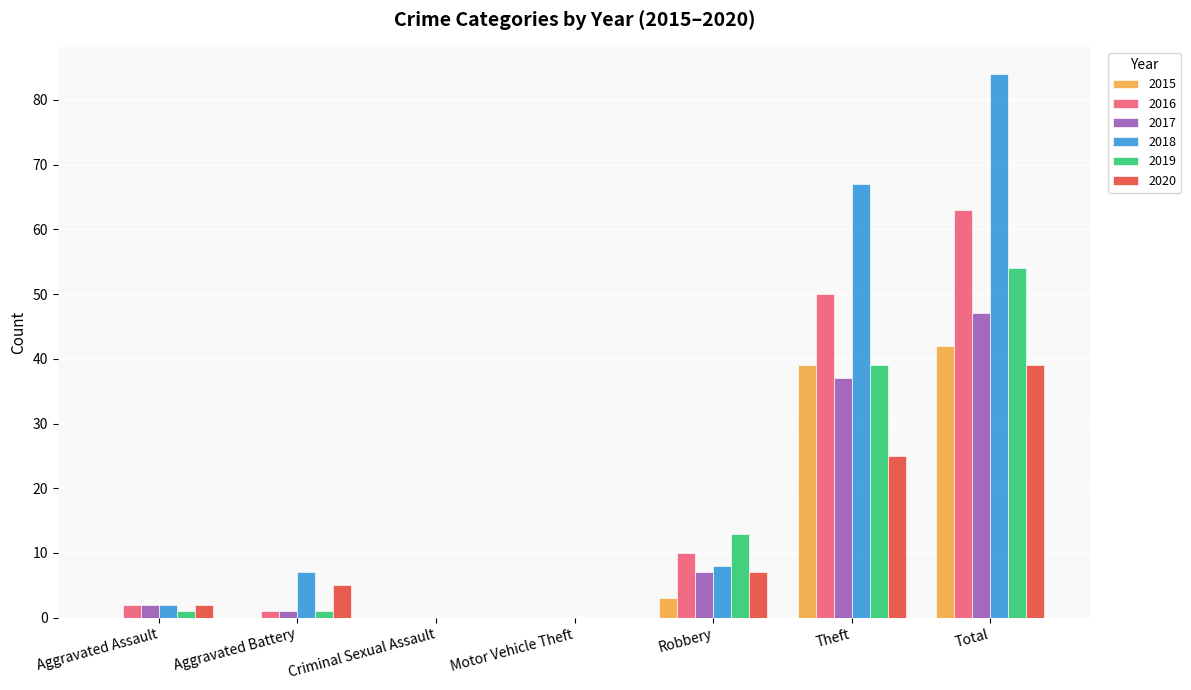

Which series changed the most between Aggravated Battery and Theft?

2018